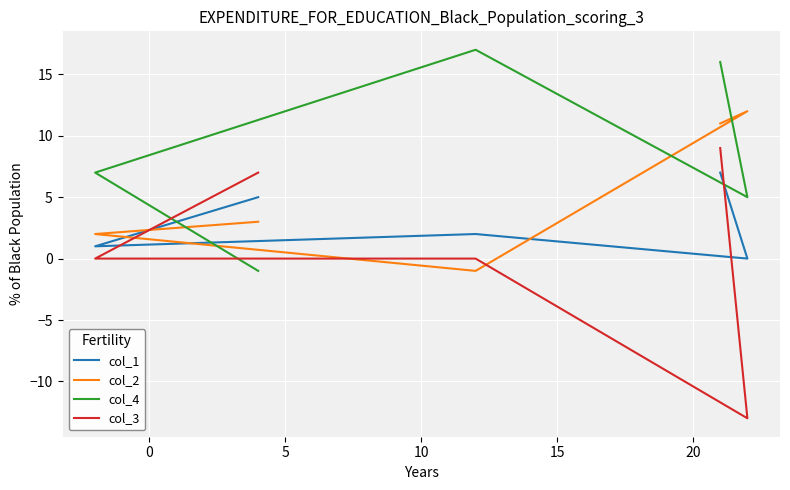

What is the difference between the maximum and minimum values in the col_4 series?

18